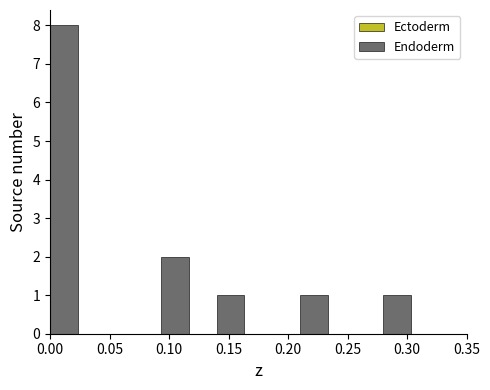

How tall is the bar that spans 0.095 to 0.115 on the x-axis? Neither the bar edges nor the heights are printed on the chart, so give them approximately, as read against the axes.

2